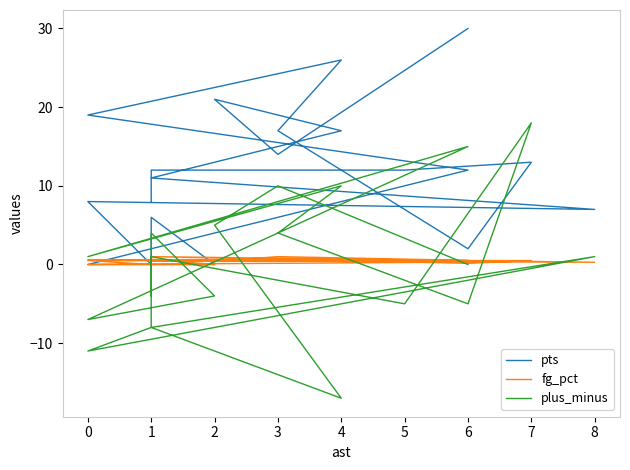

True or false: plus_minus has more than 0 points higher than both neighbors.

True